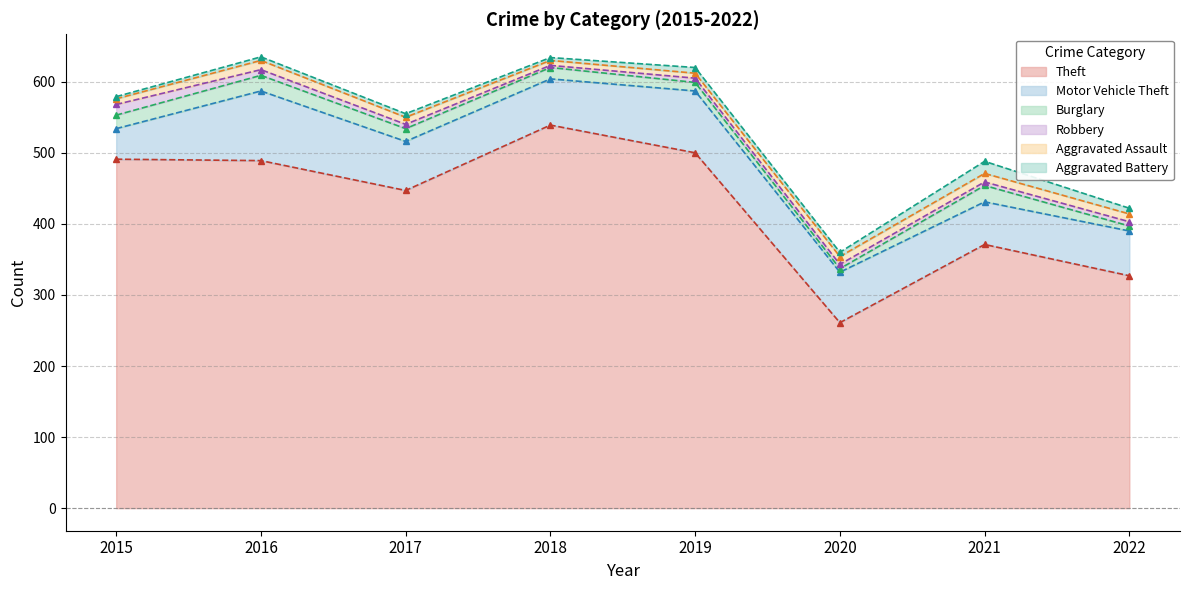

How many interior local valleys does the Theft series have?

2